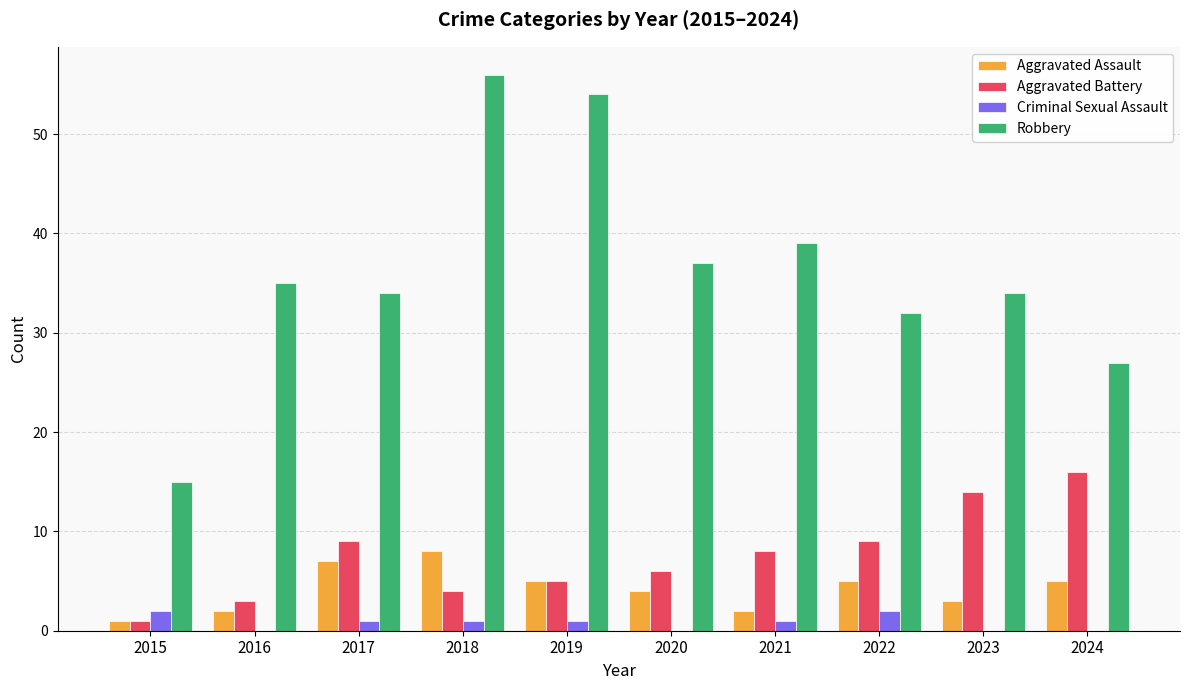

Which series changed the most between 2019 and 2020?

Robbery